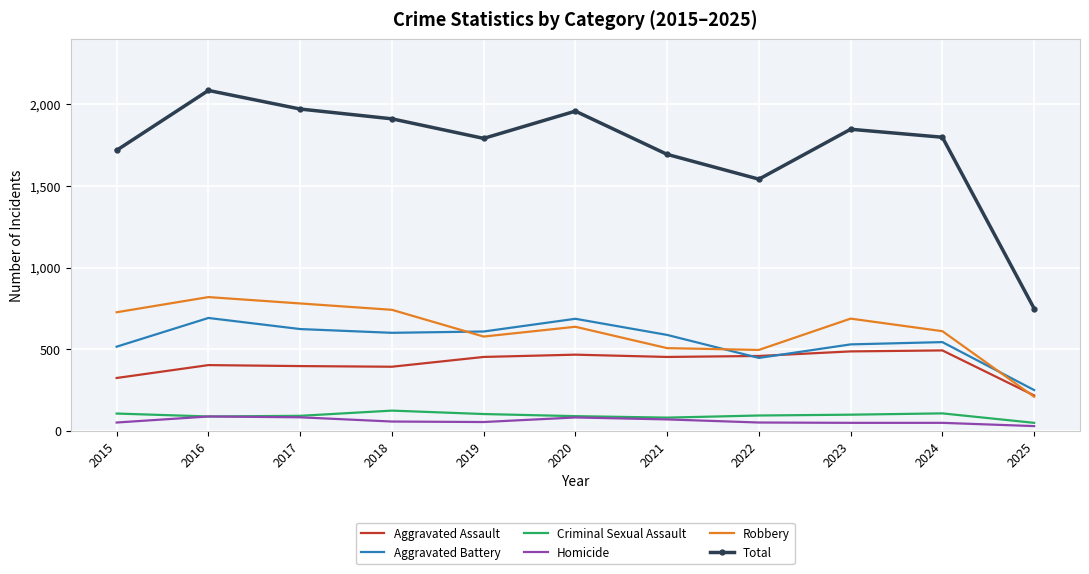

What is the difference between the maximum and minimum values in the Criminal Sexual Assault series?

75